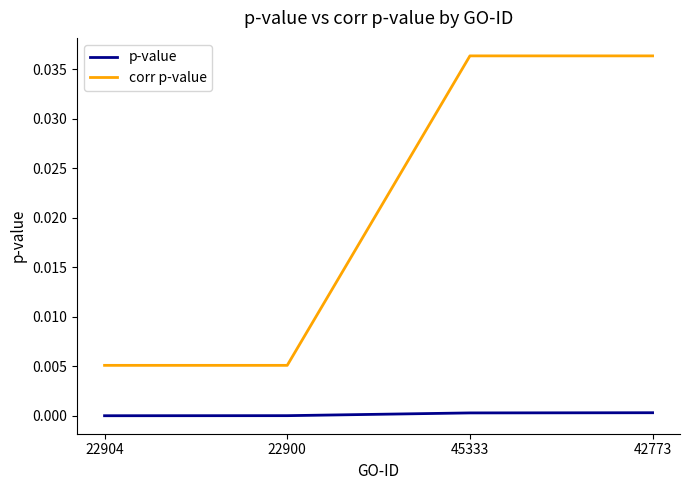

Is the value of corr p-value at 42773 greater than the value of p-value at 22904?

Yes